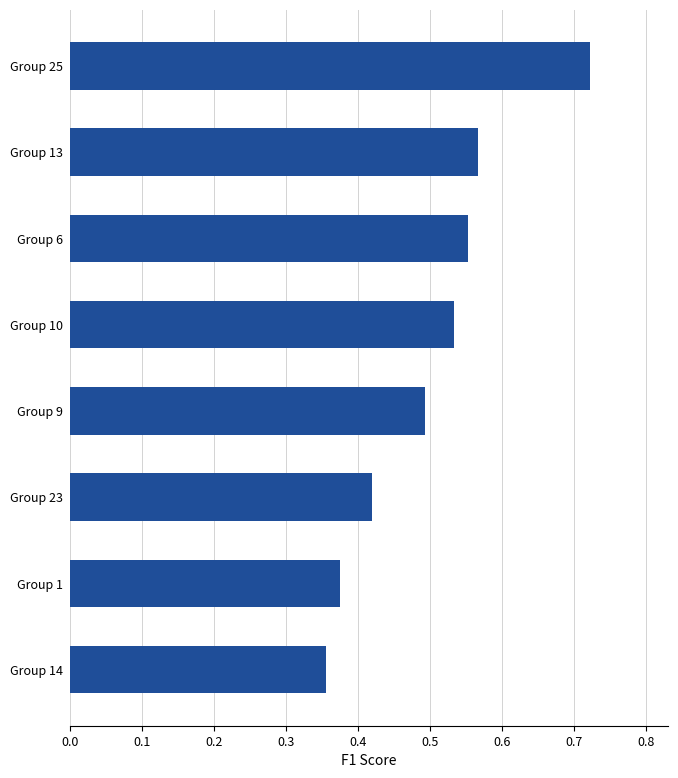

Does the chart contain stacked bars?

No